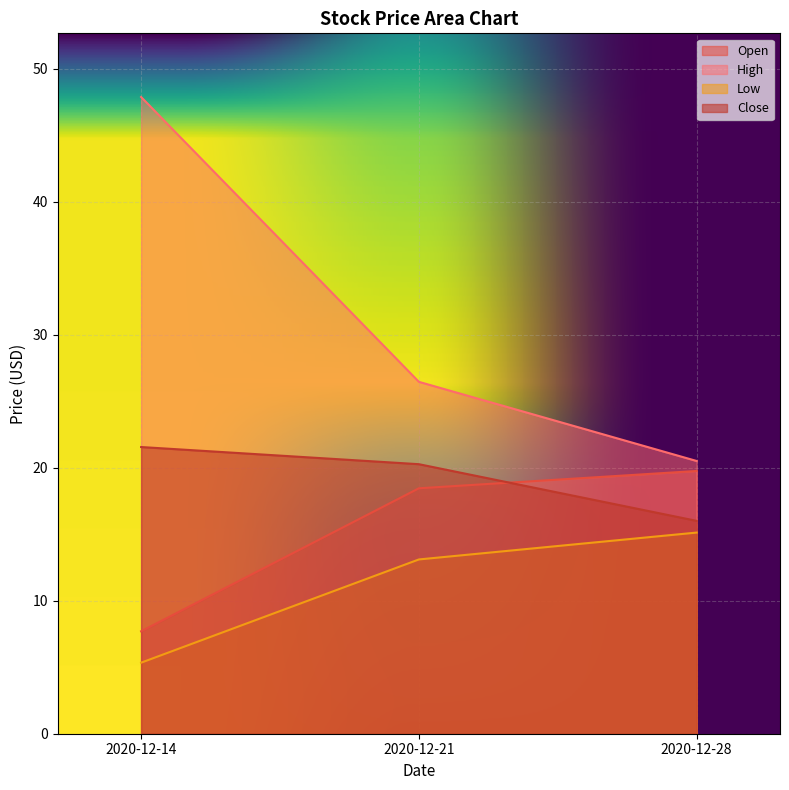

List the series in order of their peak value, highest first.

High, Close, Open, Low